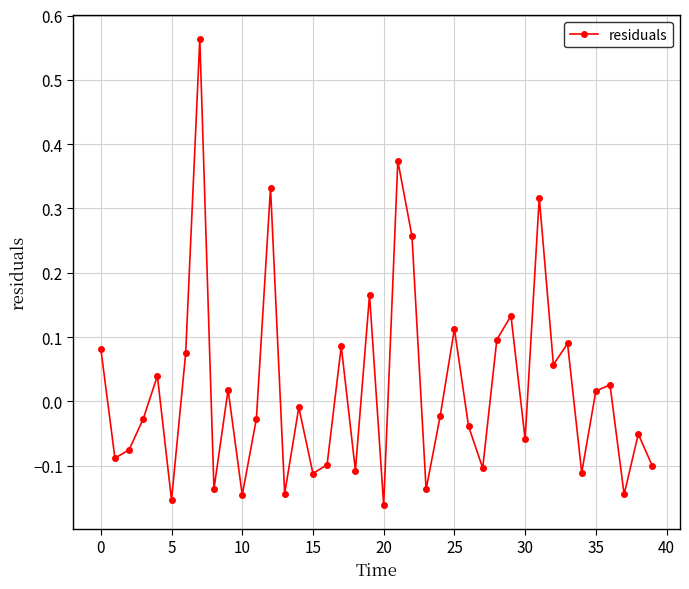

How many lines are shown in the chart?

1